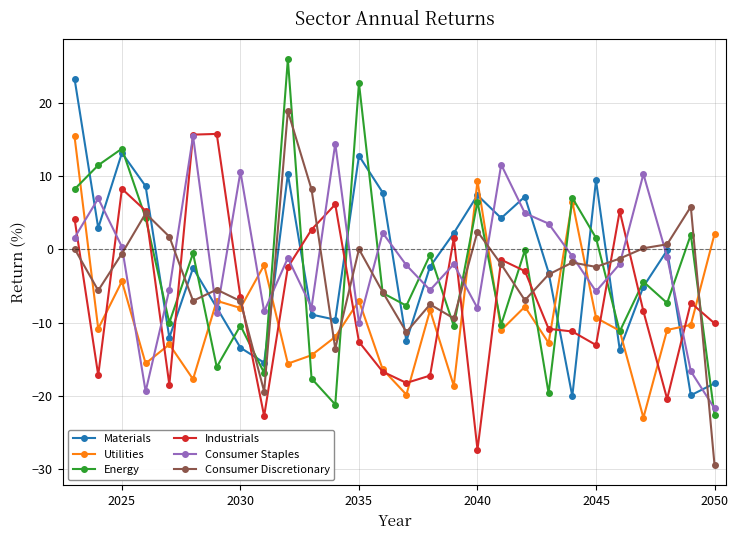

Does the chart display data point markers on the line(s)?

Yes